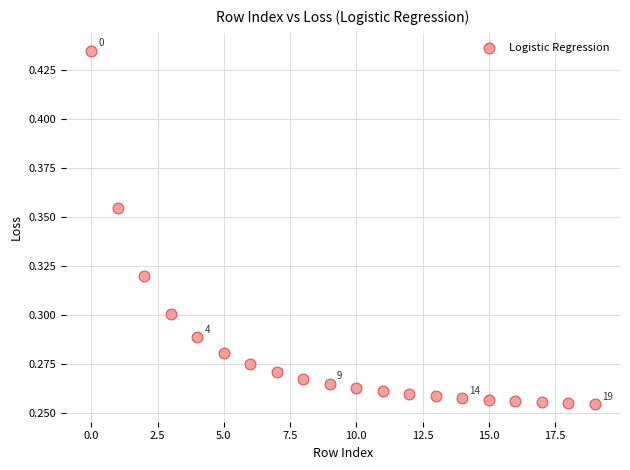

Count the number of points in this scatter plot.

20